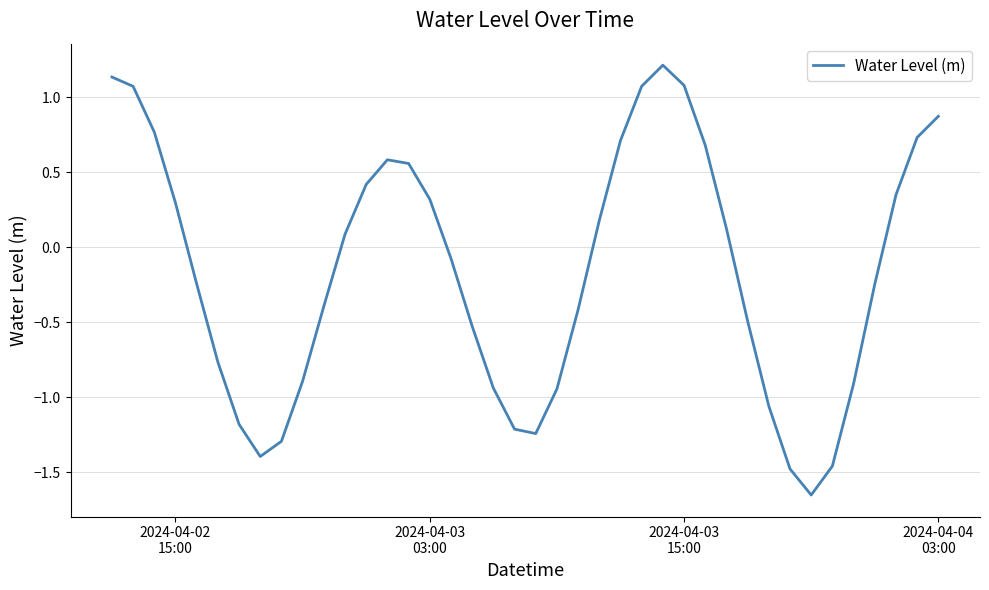

What is the maximum value shown in the chart?

1.2